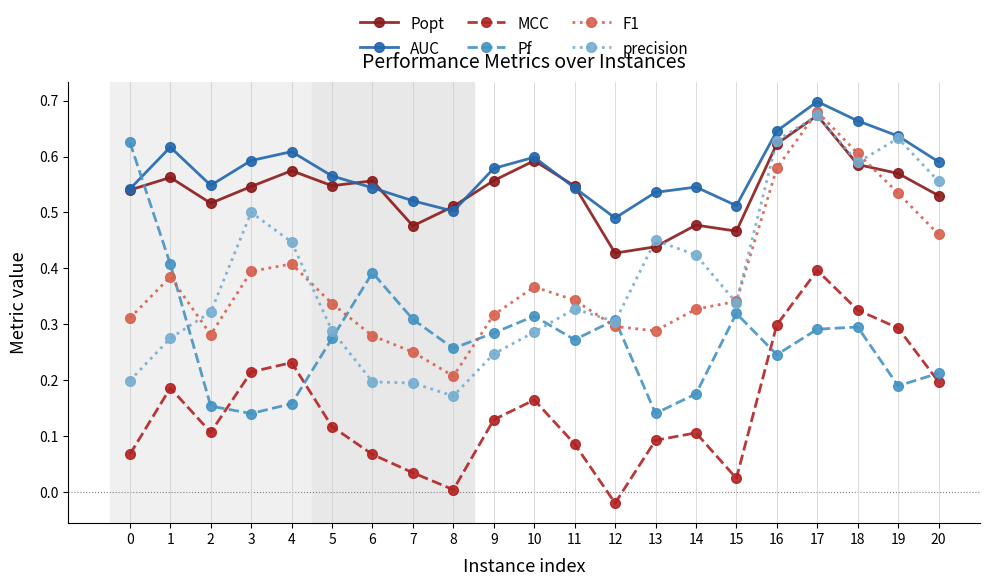

What is the total value across all series at 1?

2.4